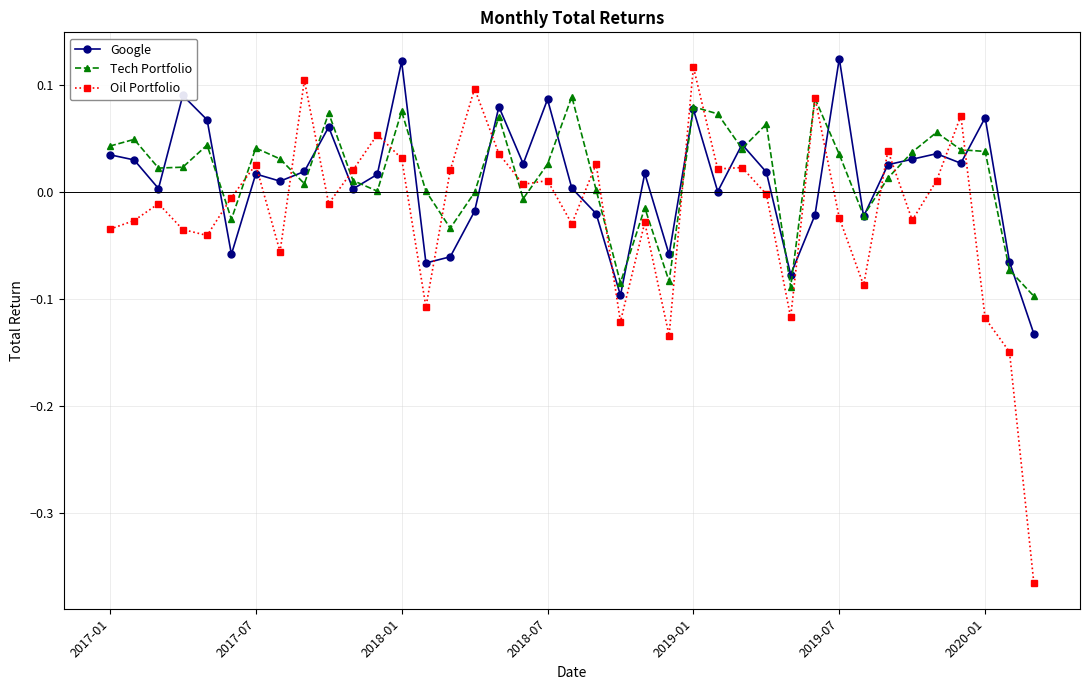

True or false: Tech Portfolio has more than 2 interior local peaks.

True